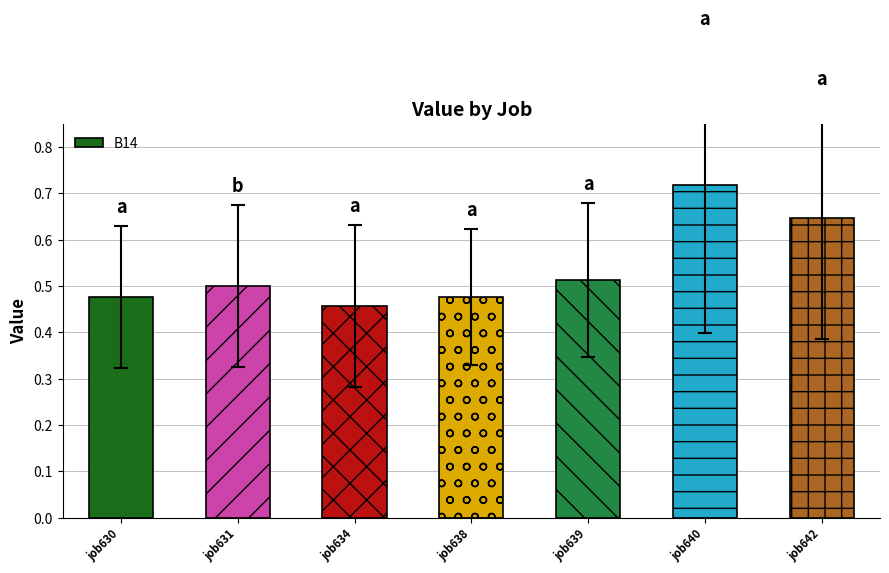

At which category does the chart reach its peak across all series?

job640